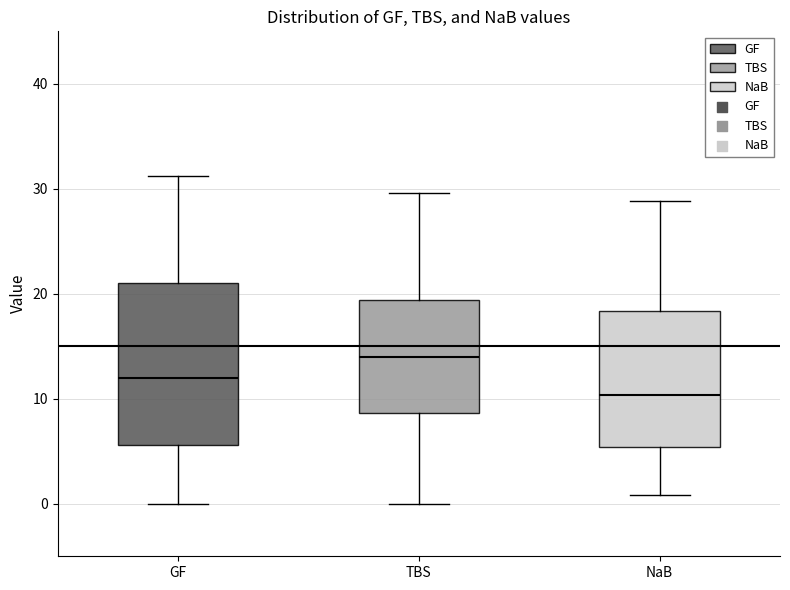

Comparing the boxes themselves (not the whiskers), which one is the tallest?

GF